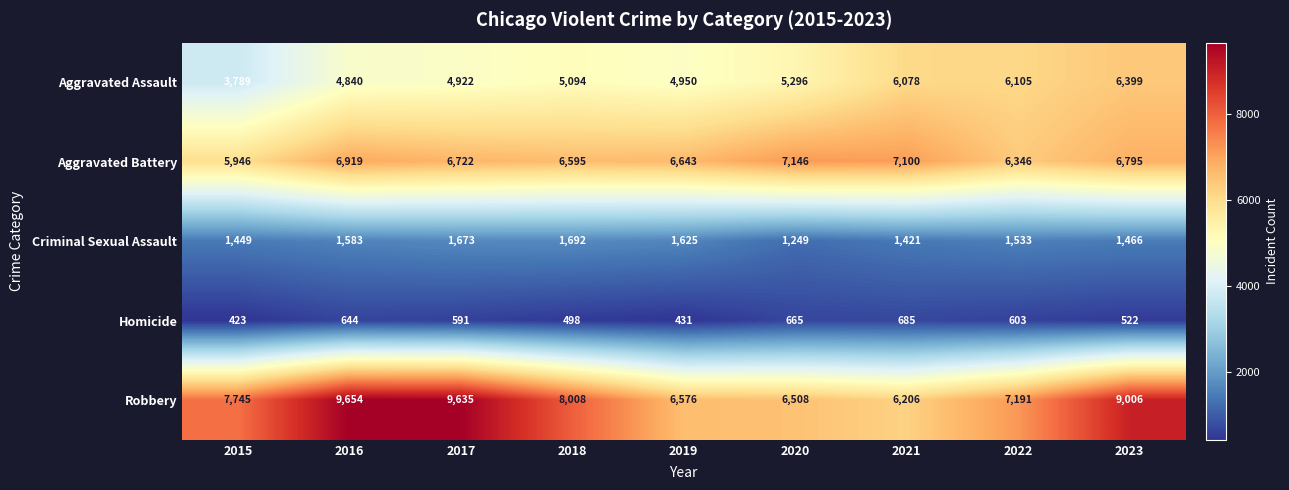

What is the spread (max minus min) of values at 2021?

6415